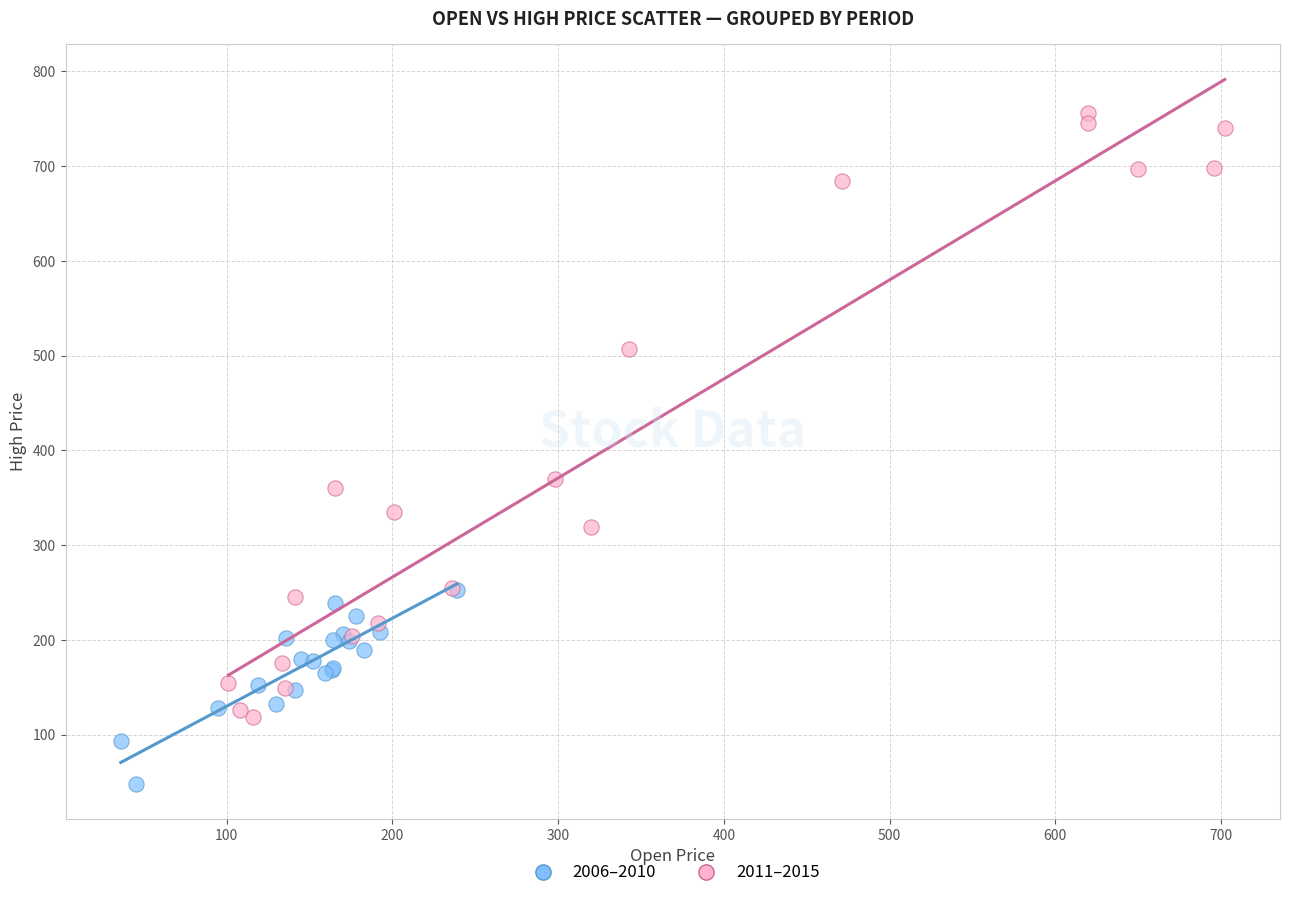

Which series reaches the maximum Y coordinate?

2011–2015